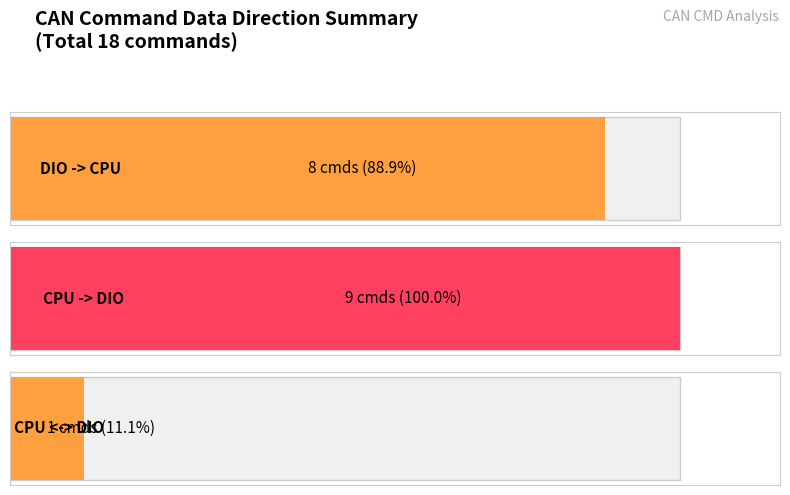

Is it true that the value at CPU <-> DIO is 5?

False